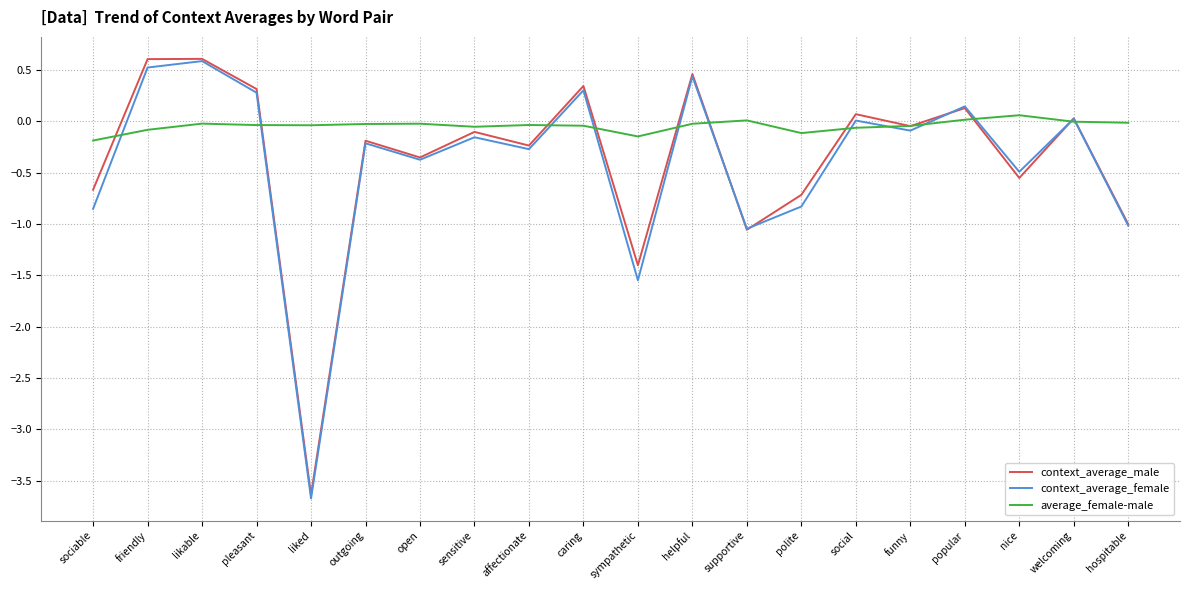

How many values in the context_average_male series are below 0?

12